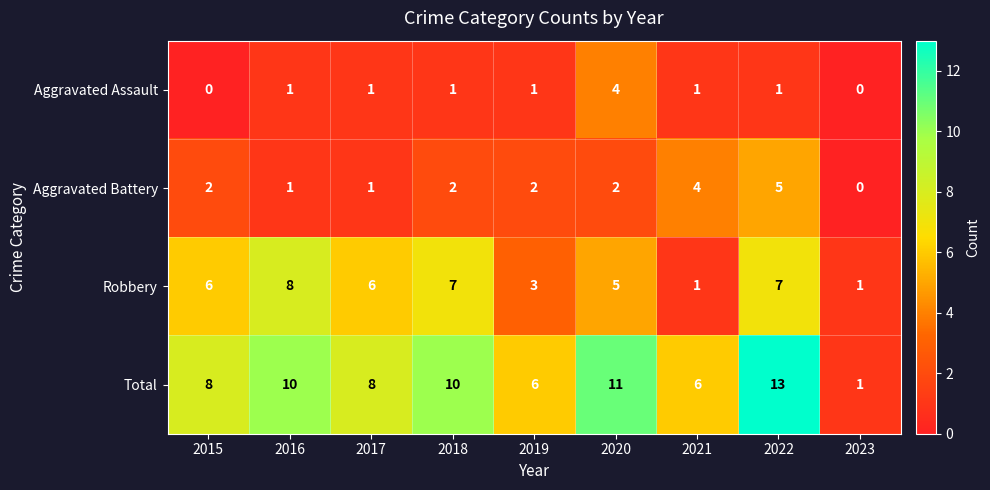

What is the sum of all Aggravated Assault values?

10